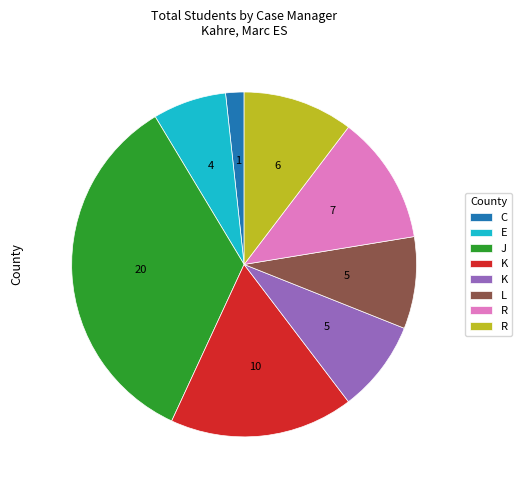

Is there a majority slice in this chart?

No